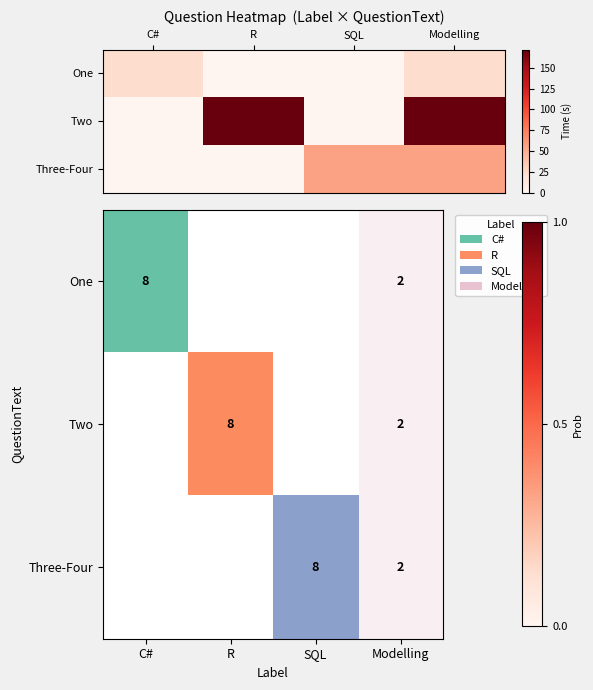

What is the total value across all series at Modelling?

251